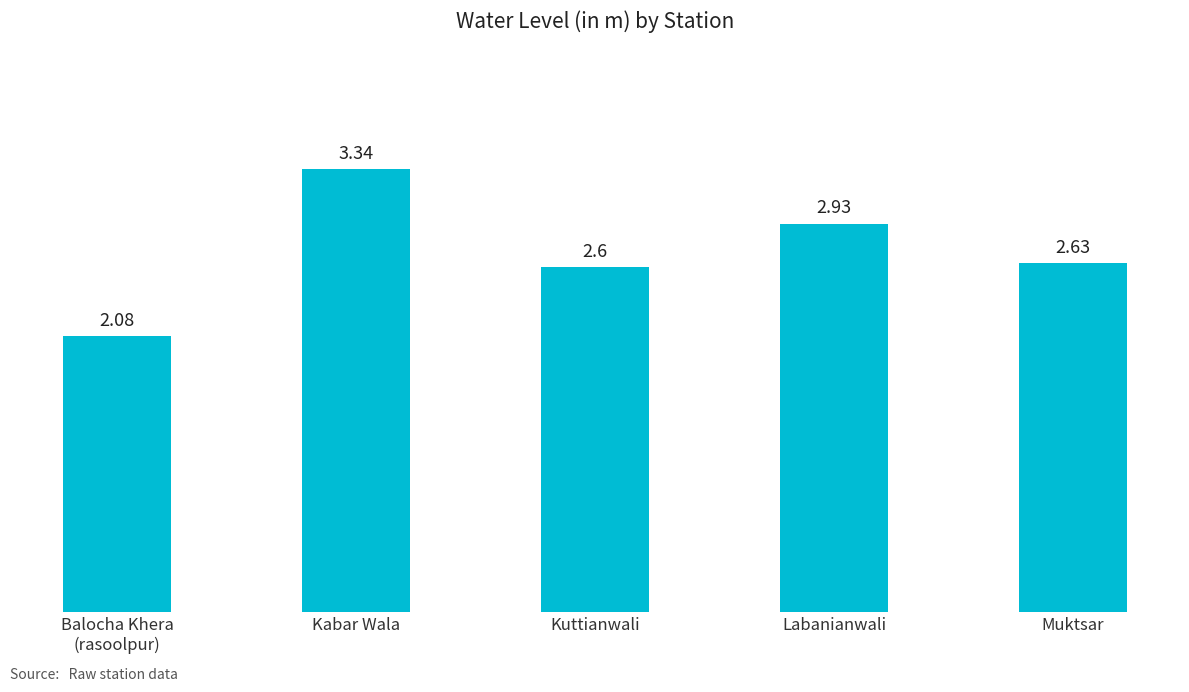

Rank the categories by value from highest to lowest.

Kabar Wala, Labanianwali, Muktsar, Kuttianwali, Balocha Khera
(rasoolpur)